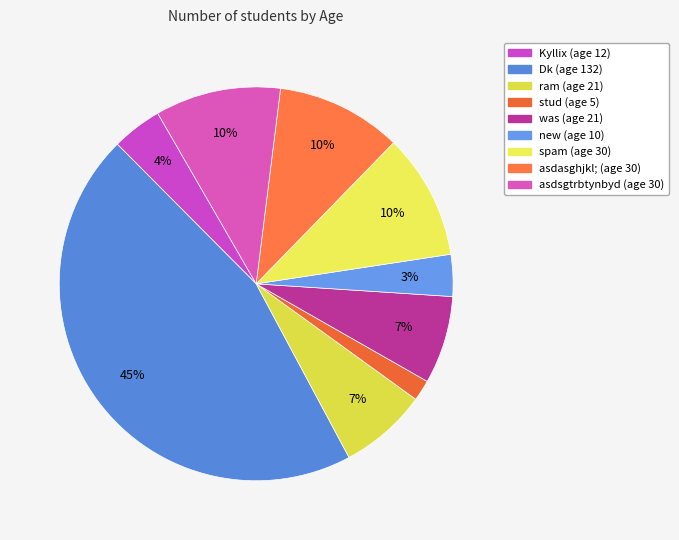

True or false: new accounts for 3% of the total.

True